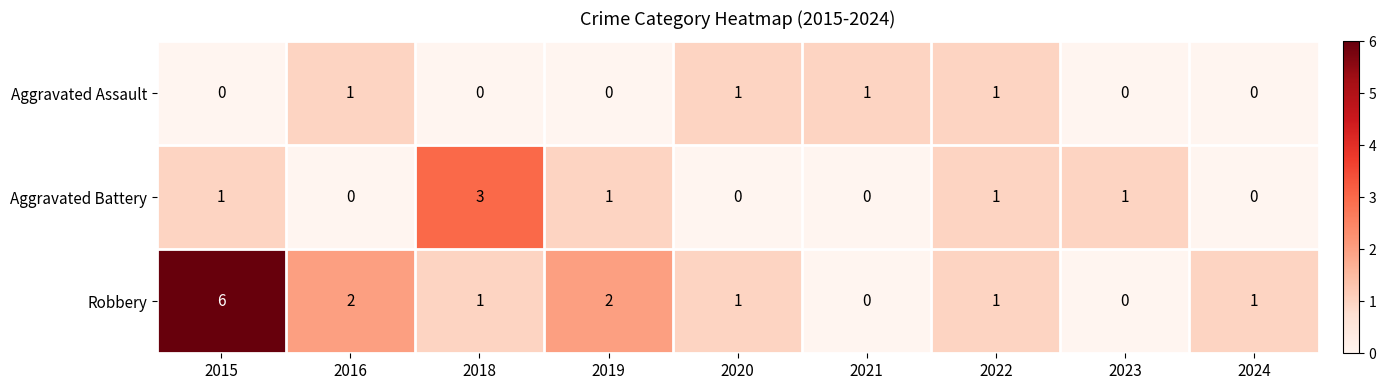

Reading left to right, what are all the values shown in this chart?

Aggravated Assault: 2015=0	2016=1	2018=0	2019=0	2020=1	2021=1	2022=1	2023=0	2024=0
Aggravated Battery: 2015=1	2016=0	2018=3	2019=1	2020=0	2021=0	2022=1	2023=1	2024=0
Robbery: 2015=6	2016=2	2018=1	2019=2	2020=1	2021=0	2022=1	2023=0	2024=1